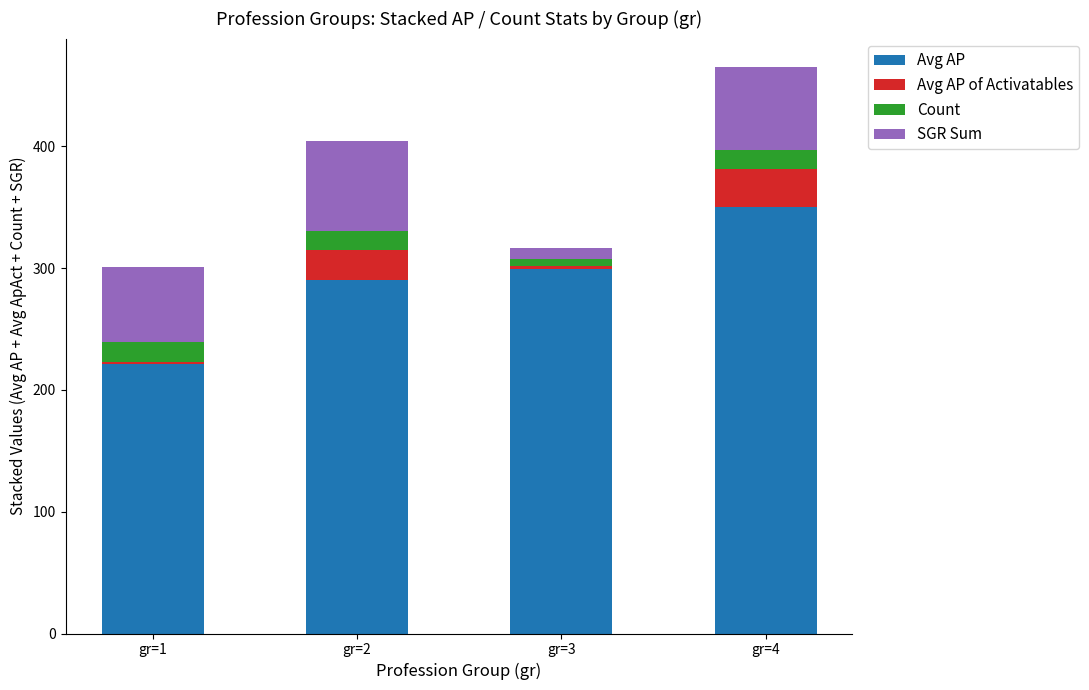

What is the difference between the maximum and minimum values in the Avg AP series?

128.6